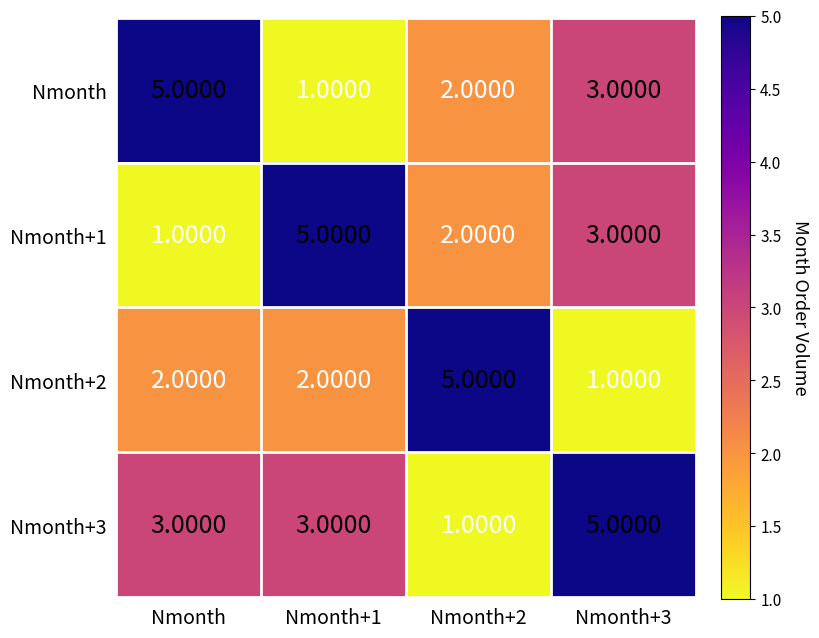

Is the value of Nmonth at Nmonth+2 greater than the value of Nmonth+3 at Nmonth+3?

No